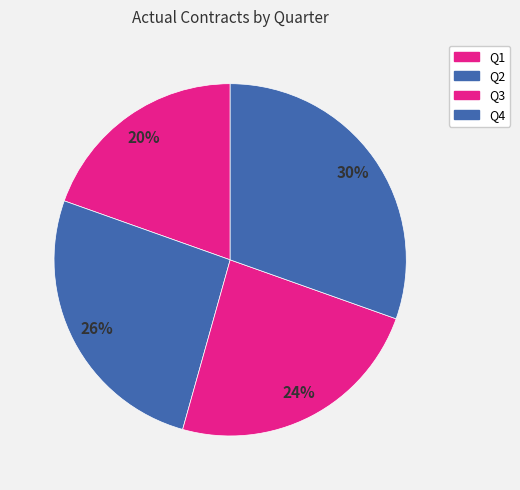

Count the number of slices in the pie.

4